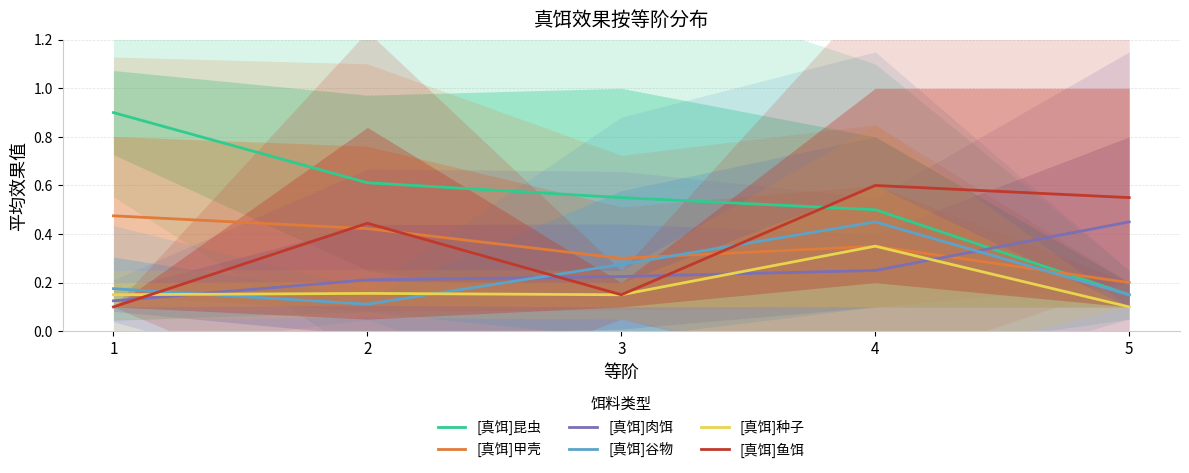

Where is [真饵]昆虫 nearest to the value 0?

5